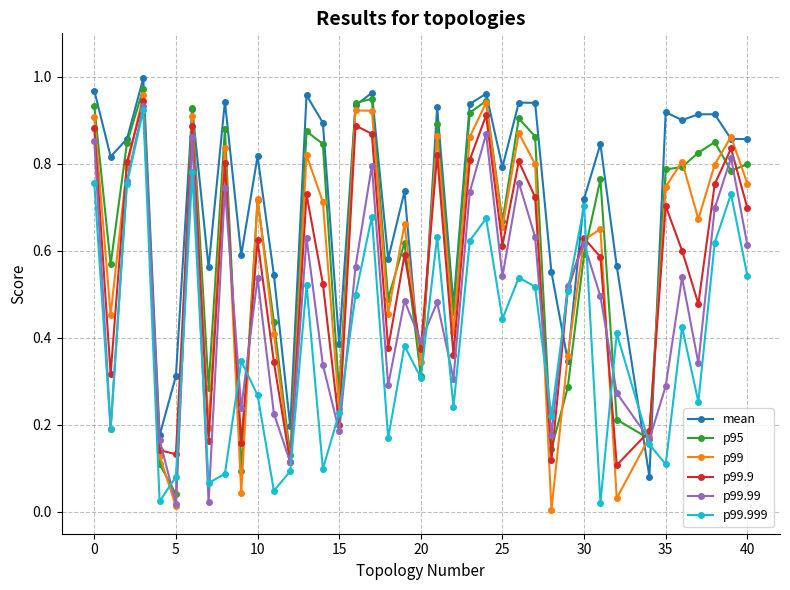

Which series has the largest range (max minus min)?

p99